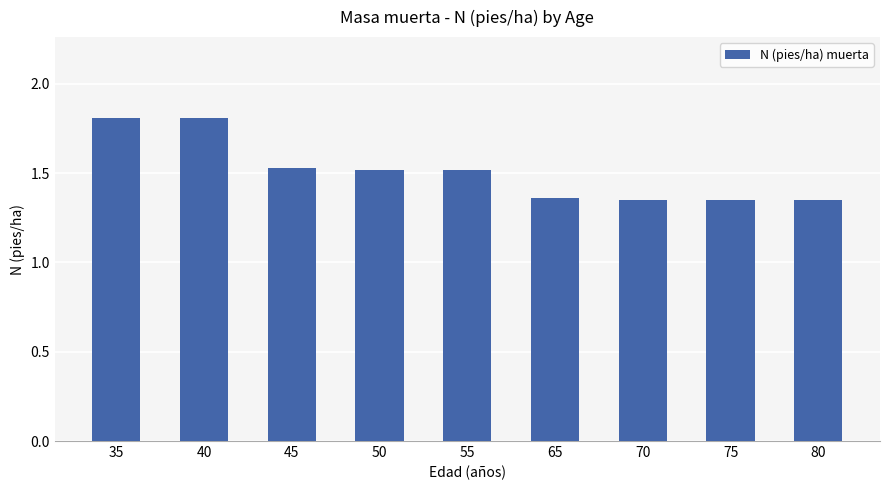

Which has a higher value, 55 or 40?

40